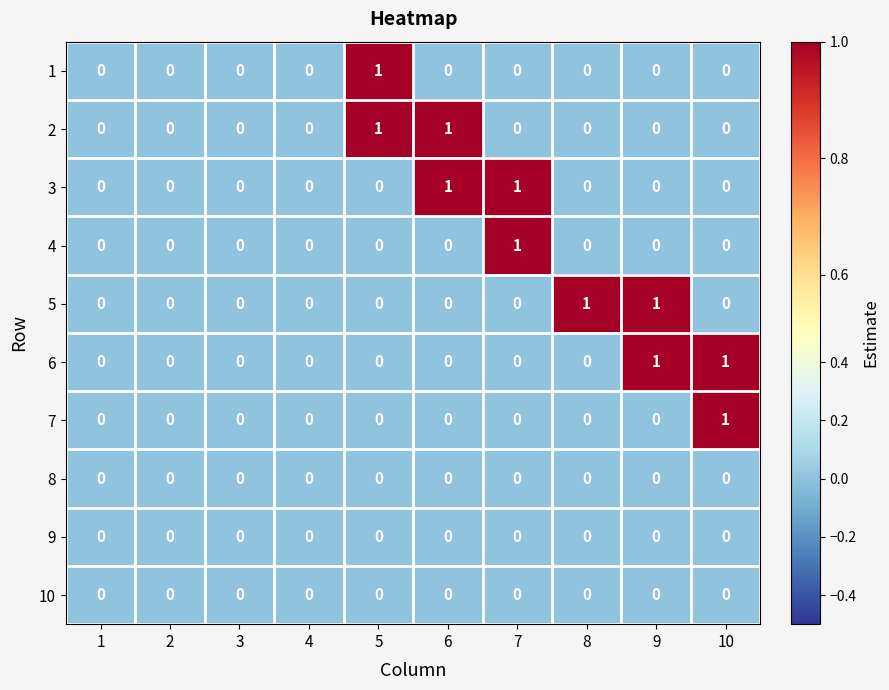

The value of 1 at 3 is 0. True or false?

True